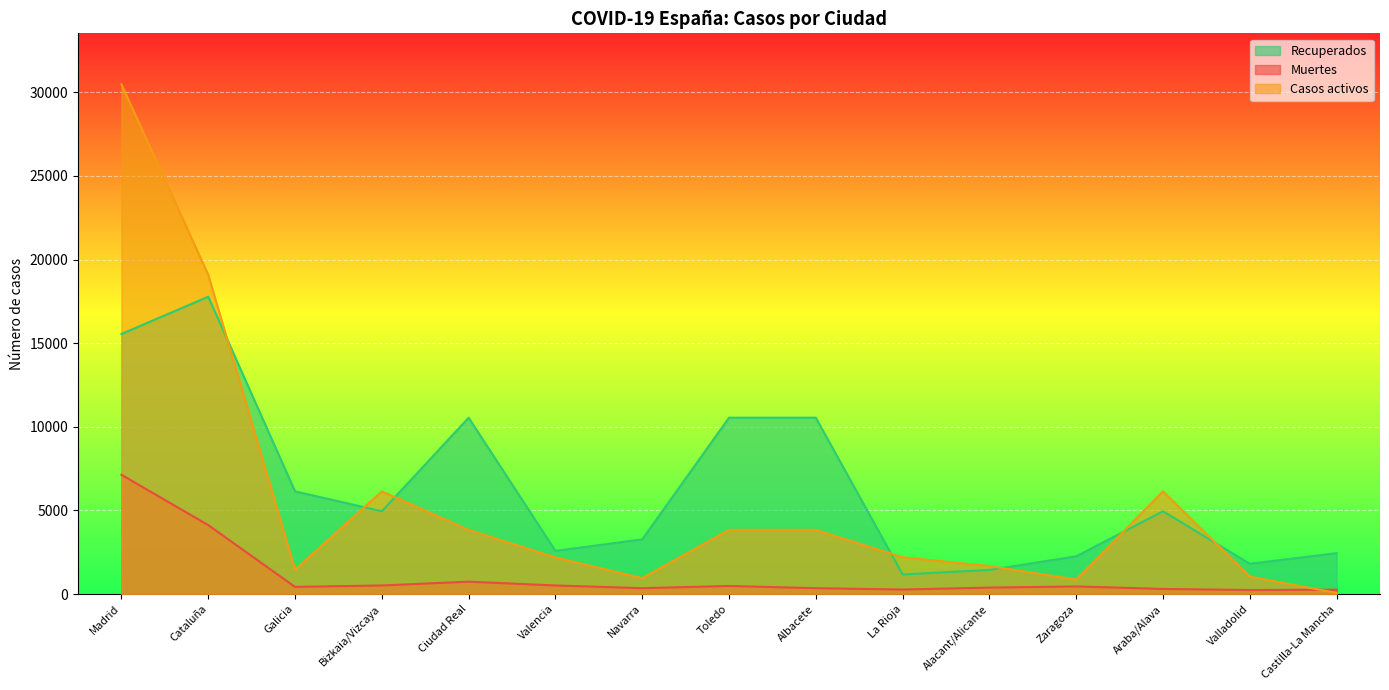

How many interior local peaks does the Recuperados series have?

3